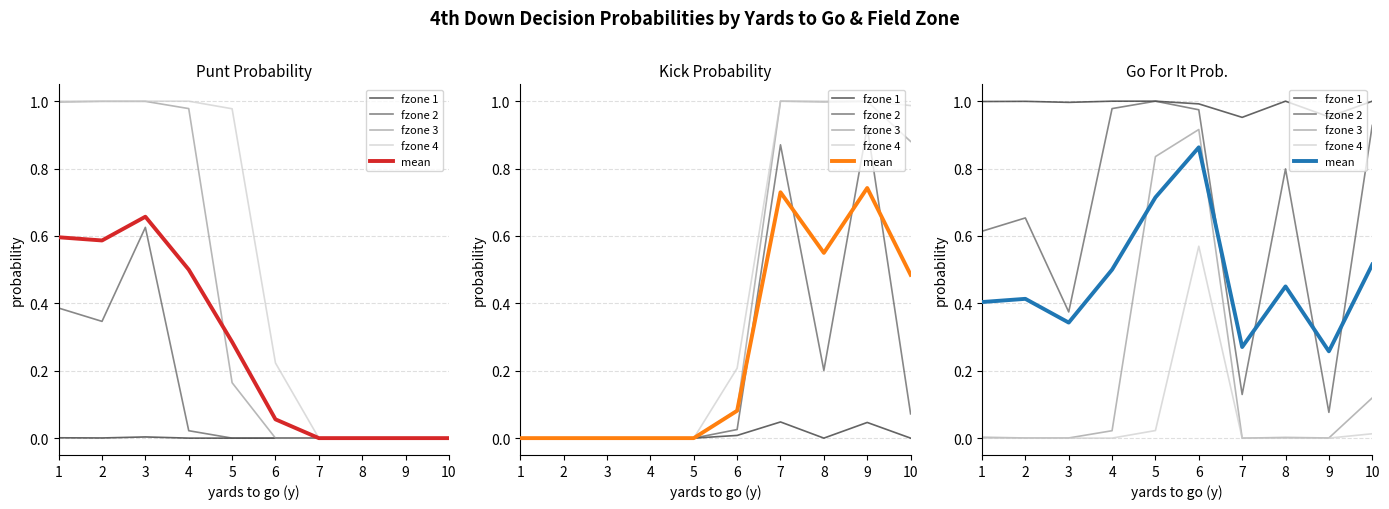

What is the spread (max minus min) of values at 10?

1.0